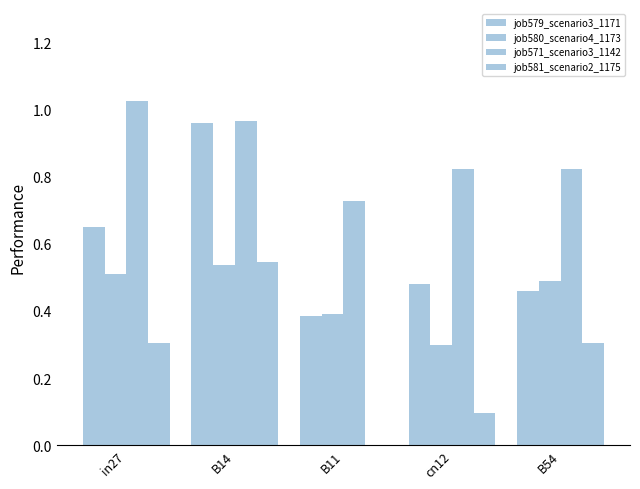

What is the label of the 5th bar from the right?

in27